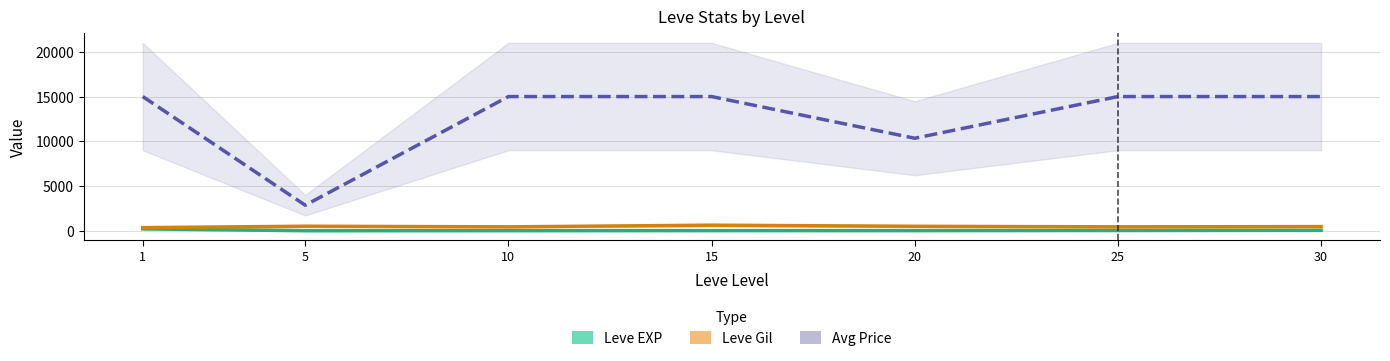

What is the approximate value of Leve Gil at 25?

438.3